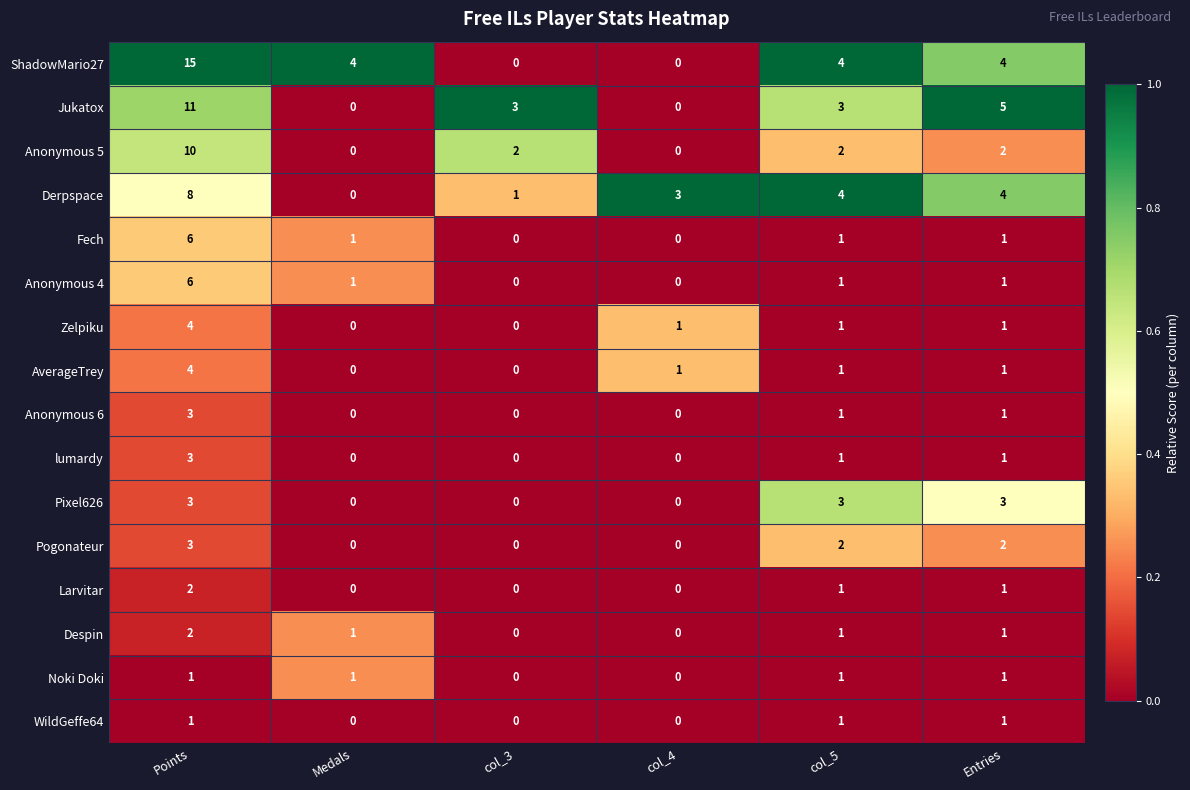

What is the difference between the maximum and minimum values in the ShadowMario27 series?

15